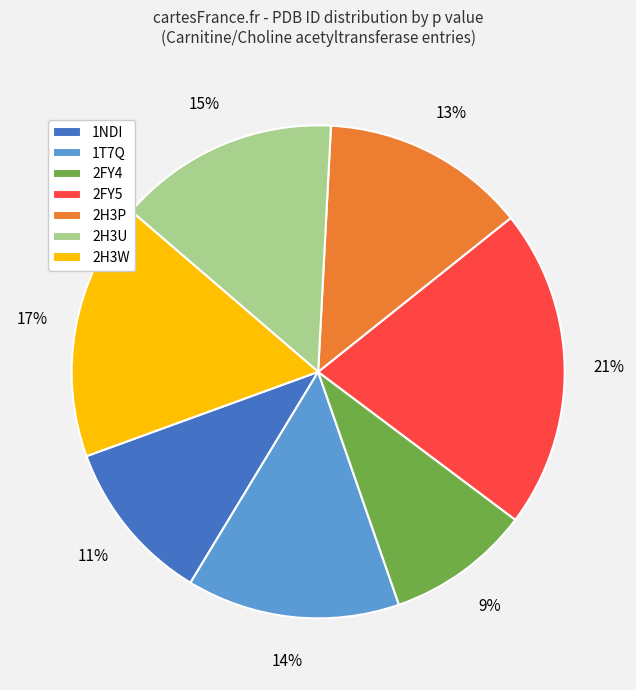

Is there a majority slice in this chart?

No